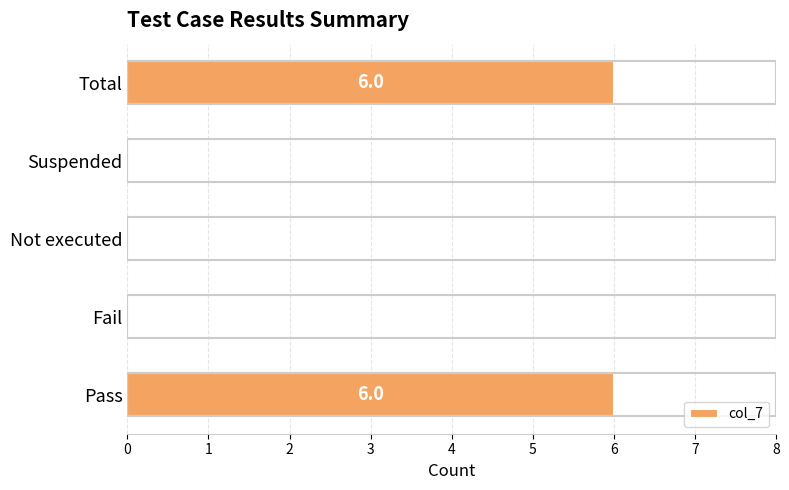

Reading top to bottom, what are all the values shown in this chart?

Total=6	Suspended=0	Not executed=0	Fail=0	Pass=6